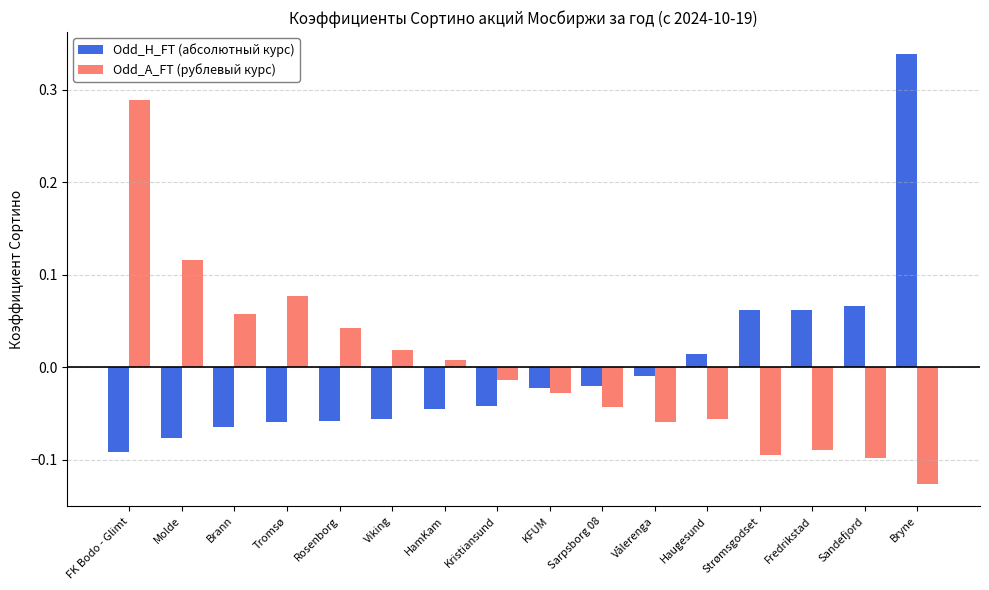

Does the chart contain stacked bars?

No